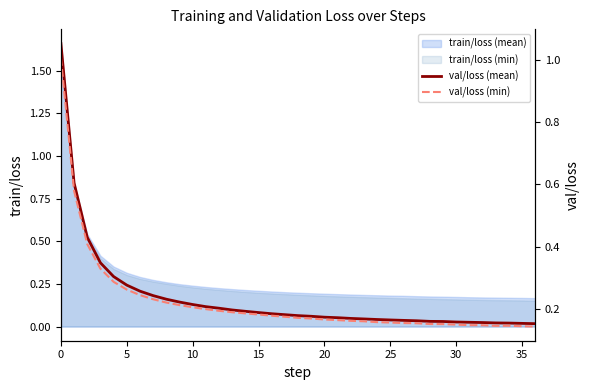

What is the maximum value for train/loss (min)?

1.6